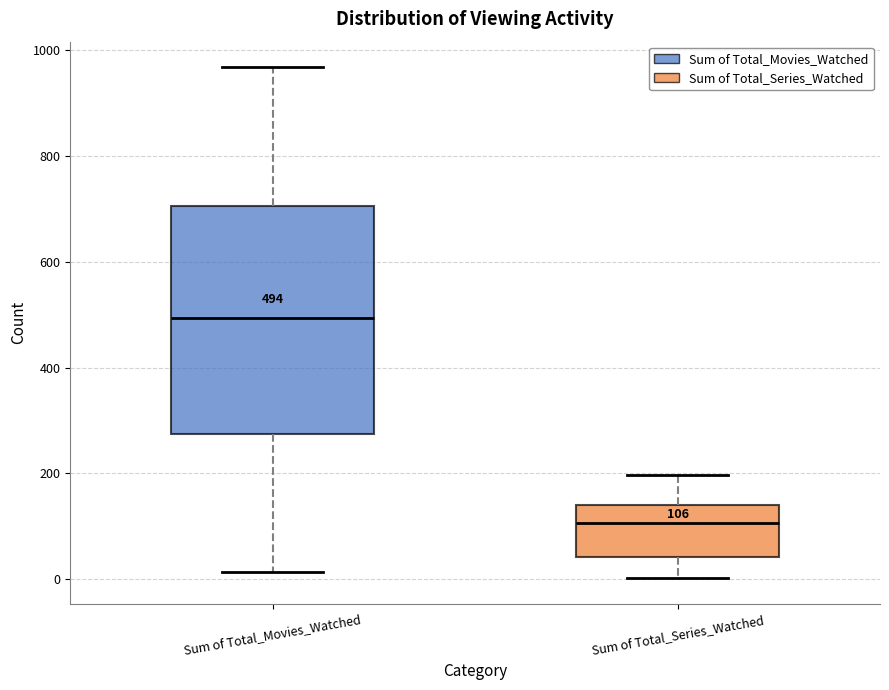

Which box's median line is the lowest?

Sum of Total_Series_Watched